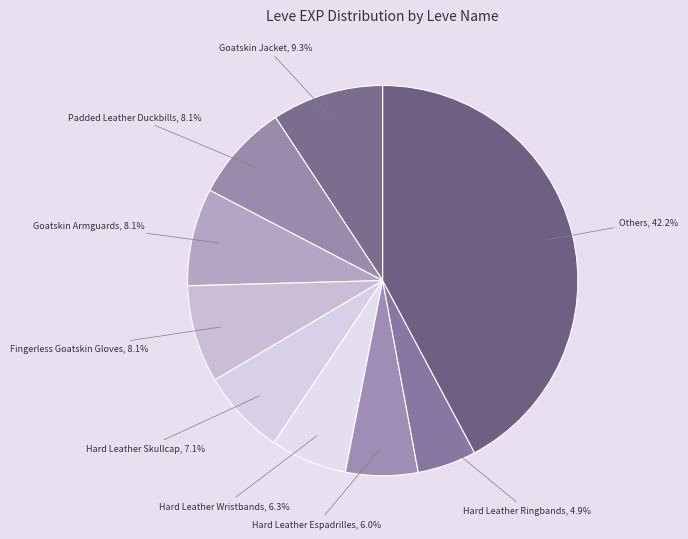

How many segments does this pie chart have?

9